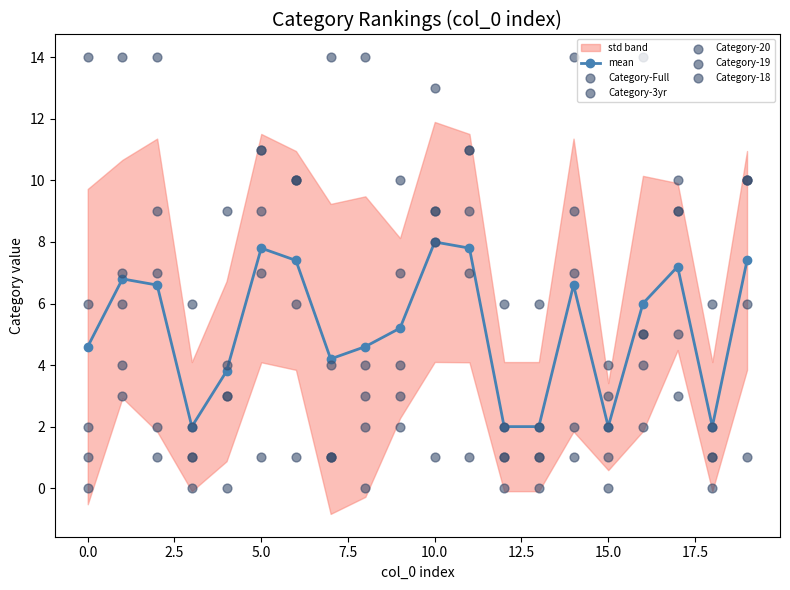

What is the total value across all series at 10?

48.0